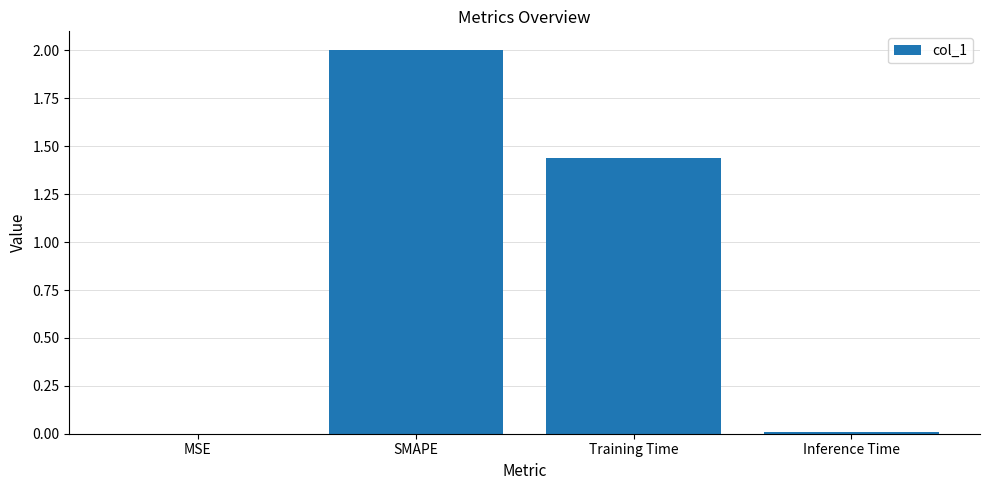

At which label is the value closest to 1?

Training Time